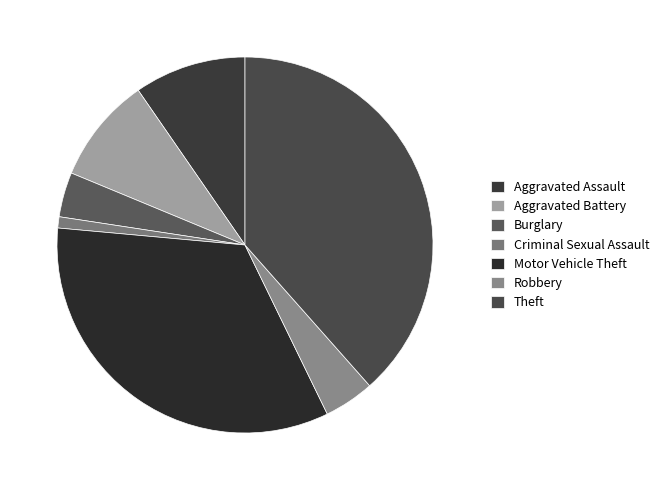

Is there any slice that represents more than half of the pie?

No